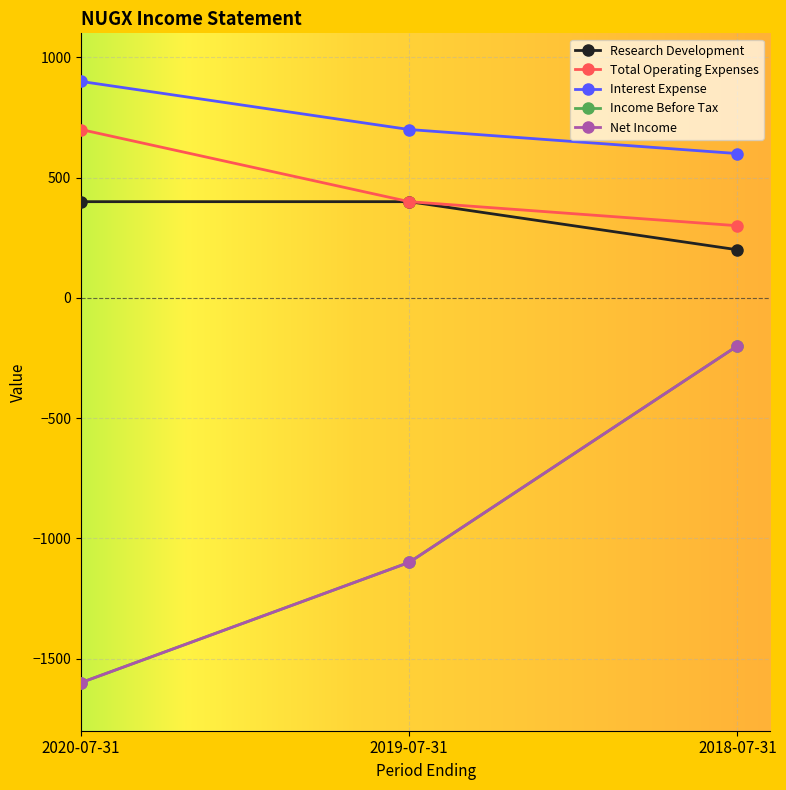

Does the chart have visible grid lines?

Yes